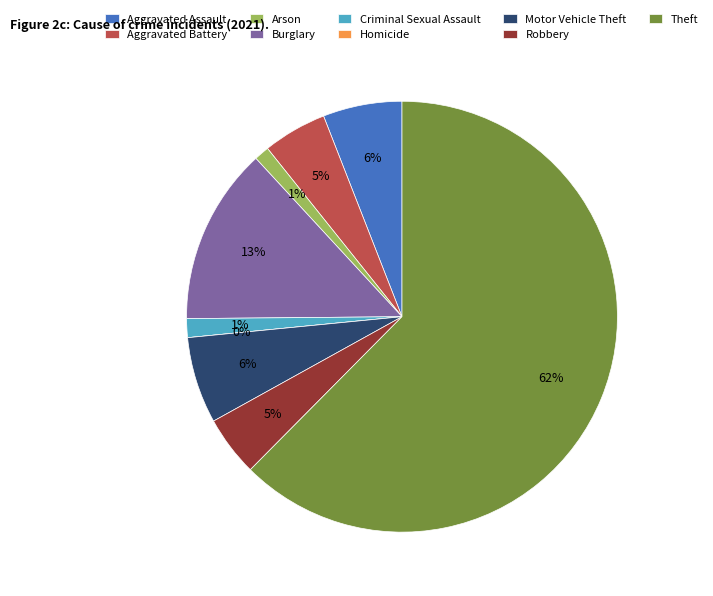

Which category has the smallest portion of the pie?

Homicide